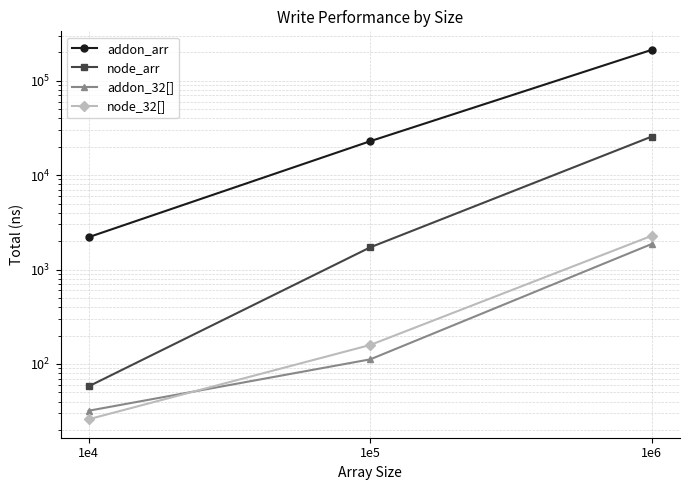

What is the total value across all series at 1e6?

241844